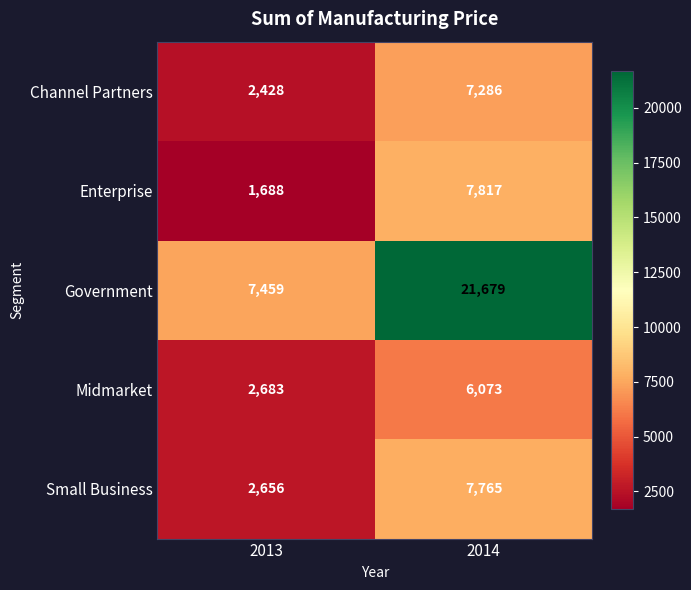

Rank the series by their maximum value, from lowest to highest.

Midmarket, Channel Partners, Small Business, Enterprise, Government